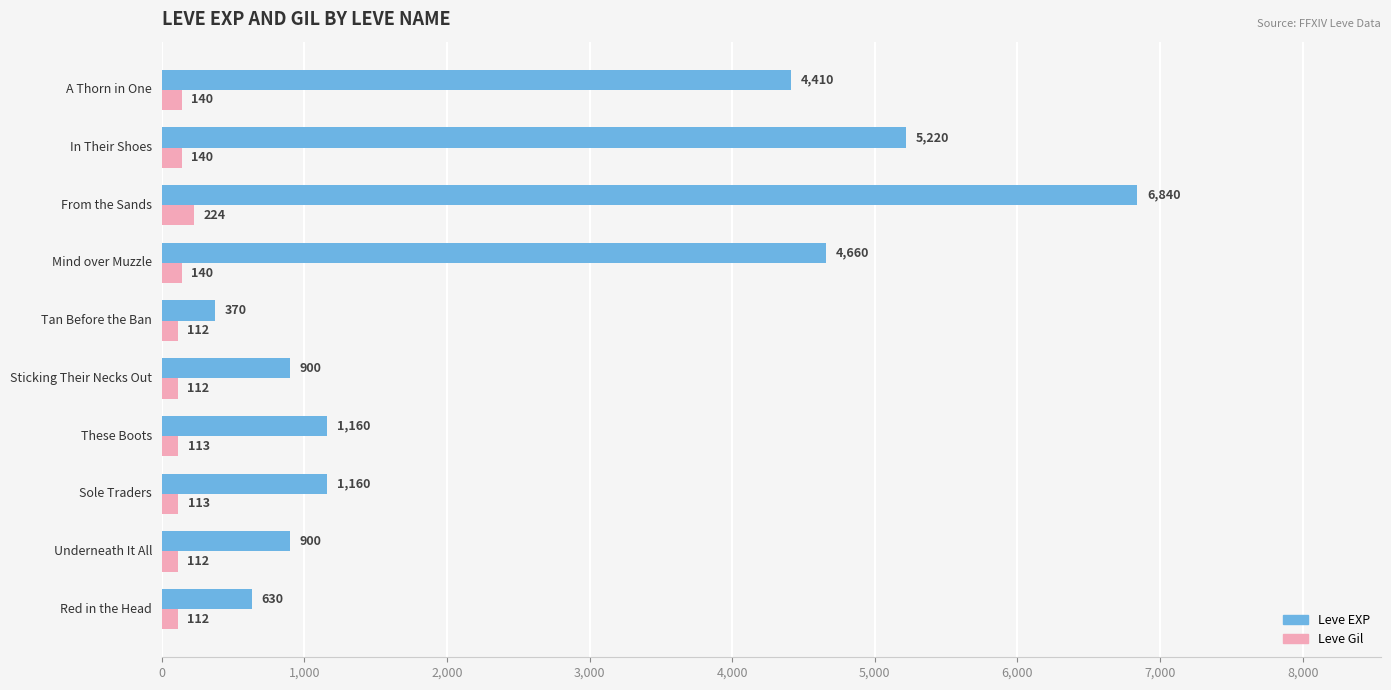

At how many categories does at least one series exceed 2917?

4